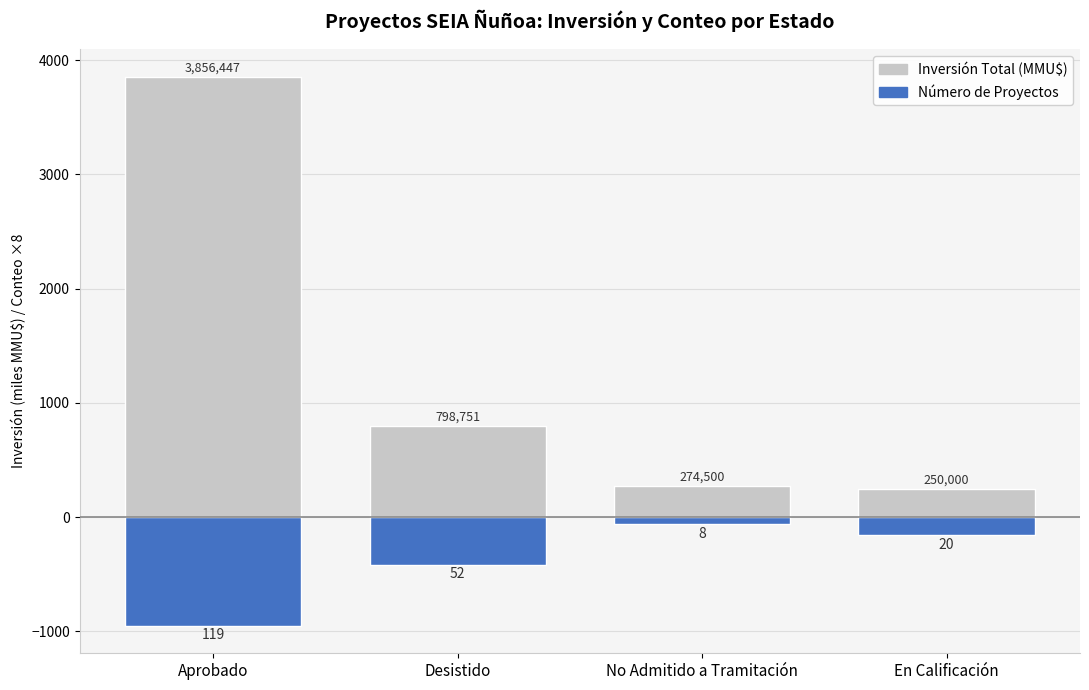

How many bars are there in each group?

2